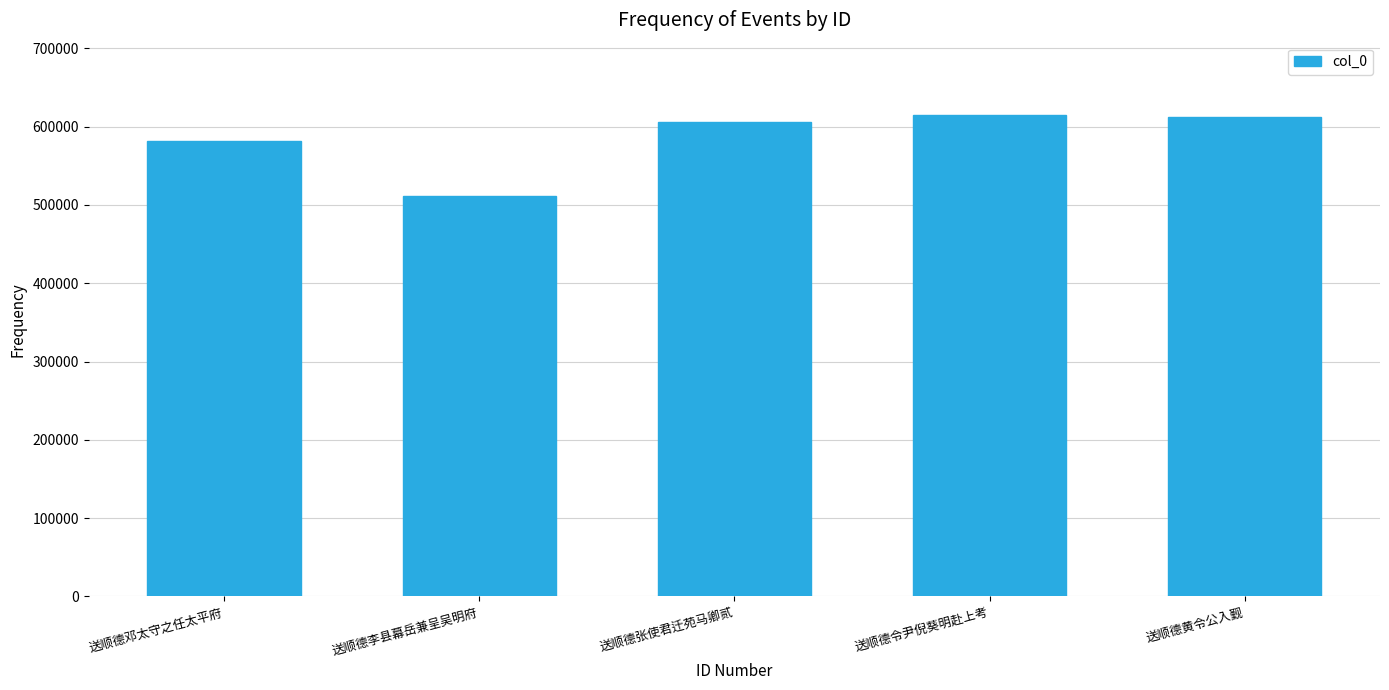

Which label corresponds to the smallest value in the chart?

送顺德李县幕岳兼呈吴明府